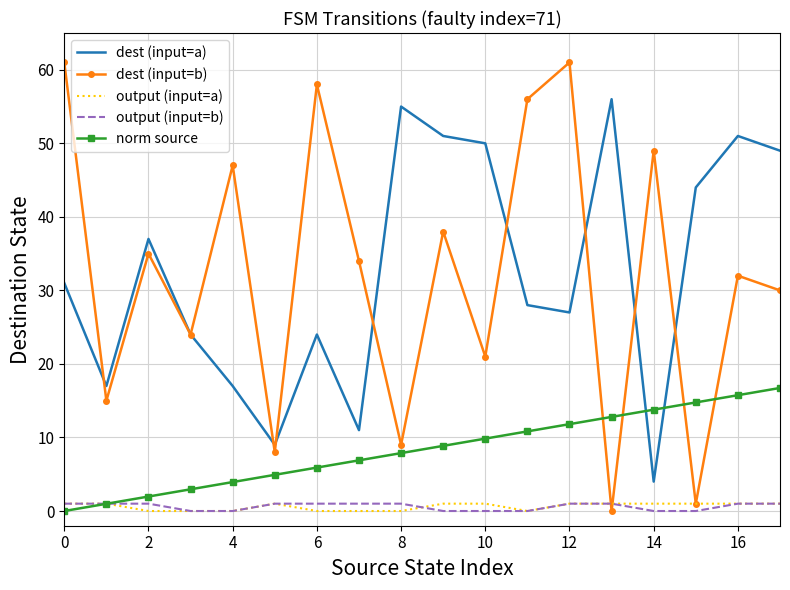

True or false: dest (input=a) and output (input=b) cross at least once.

False